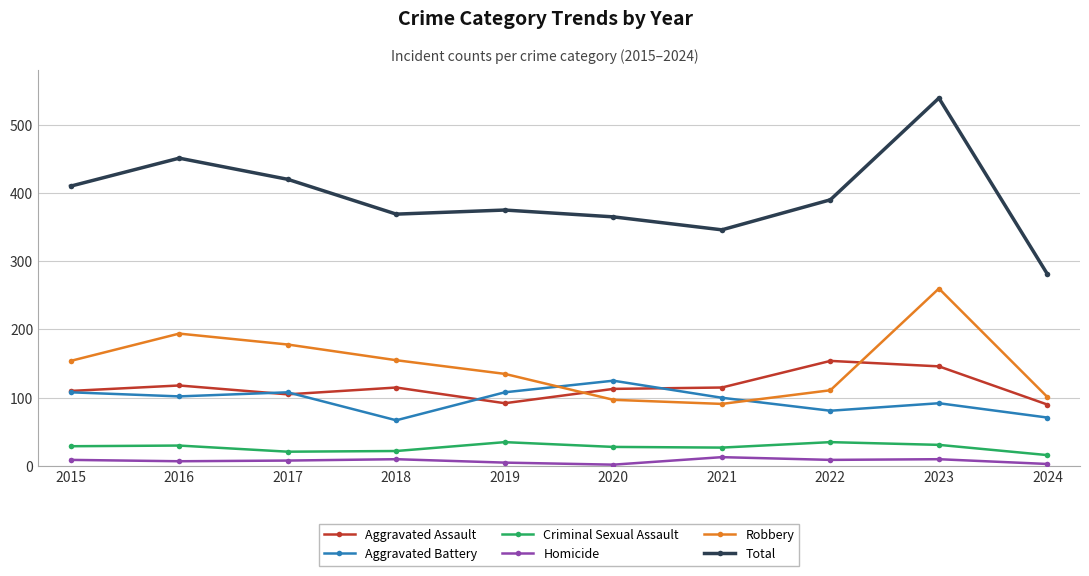

List the series in order of their peak value, highest first.

Total, Robbery, Aggravated Assault, Aggravated Battery, Criminal Sexual Assault, Homicide